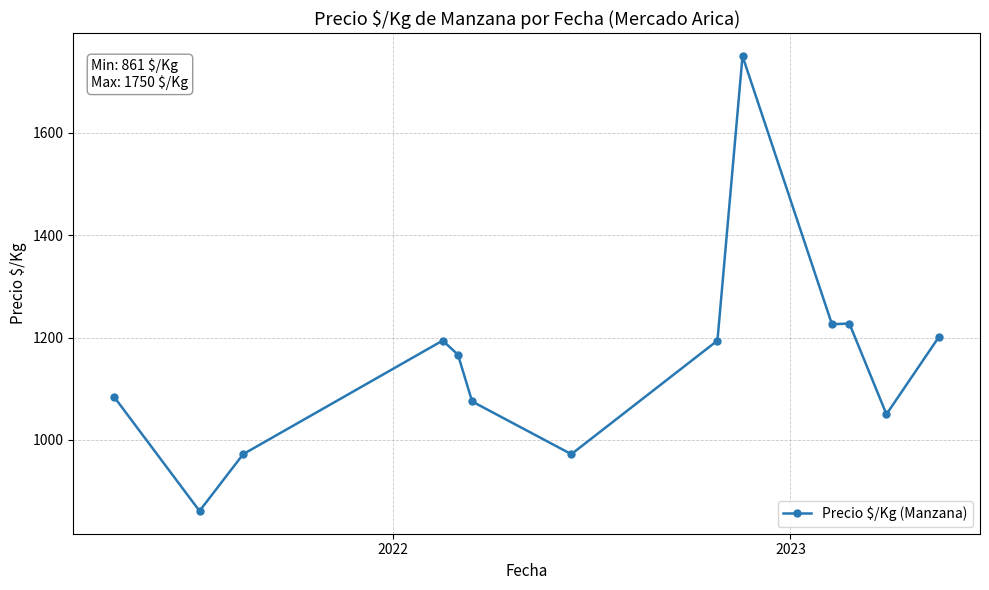

What is the minimum value shown in the chart?

861.0